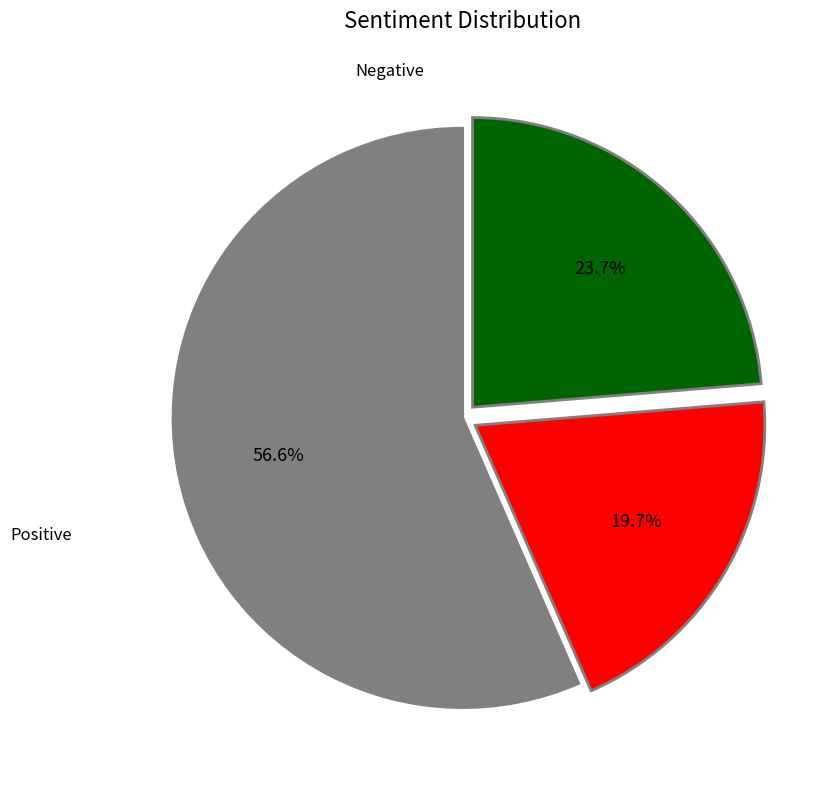

Does any single category account for the majority?

Yes